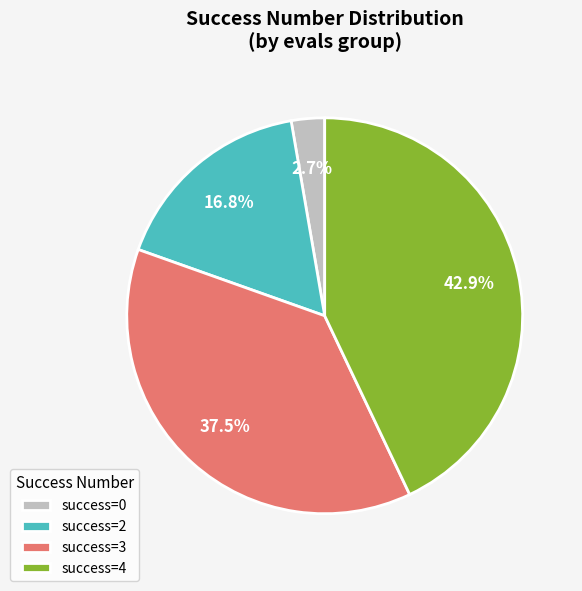

Does success=3 account for over 50% of the chart?

No